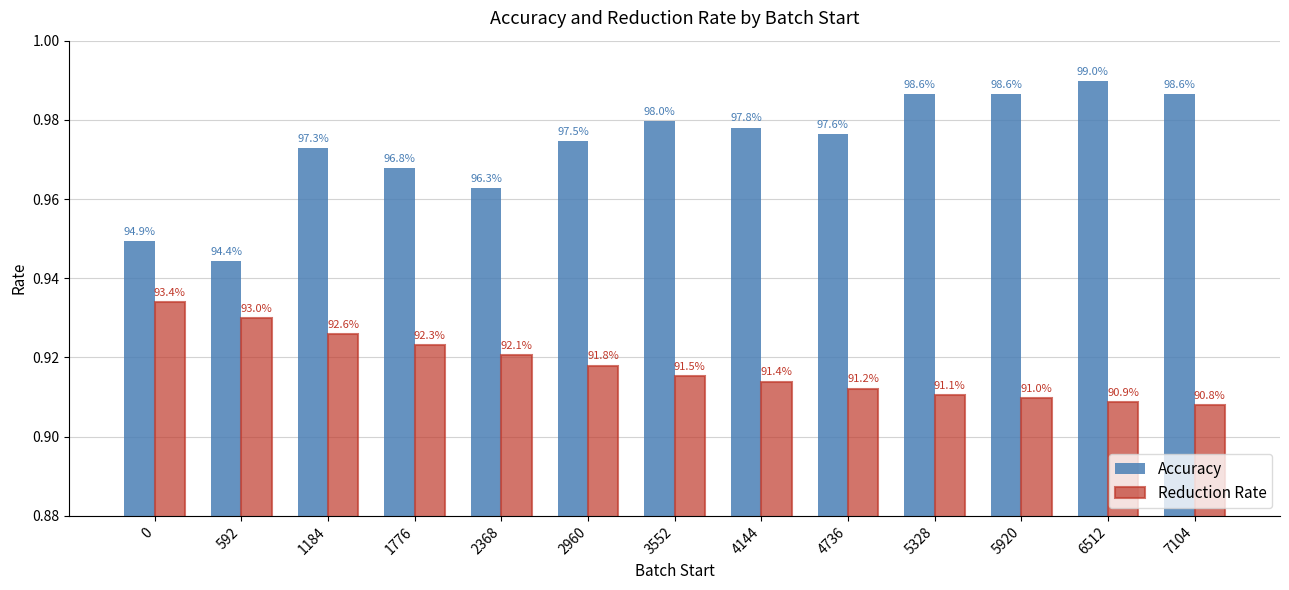

Rank the series by their average value, from lowest to highest.

Reduction Rate, Accuracy